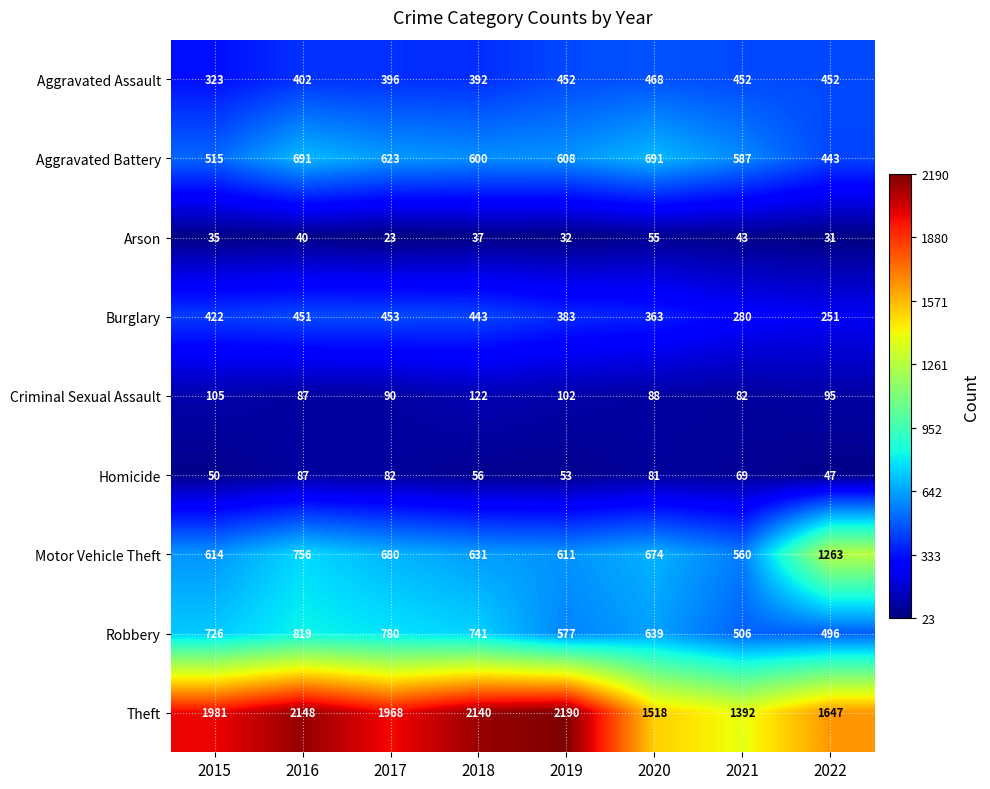

Is it true that Arson equals 23 at 2017?

True